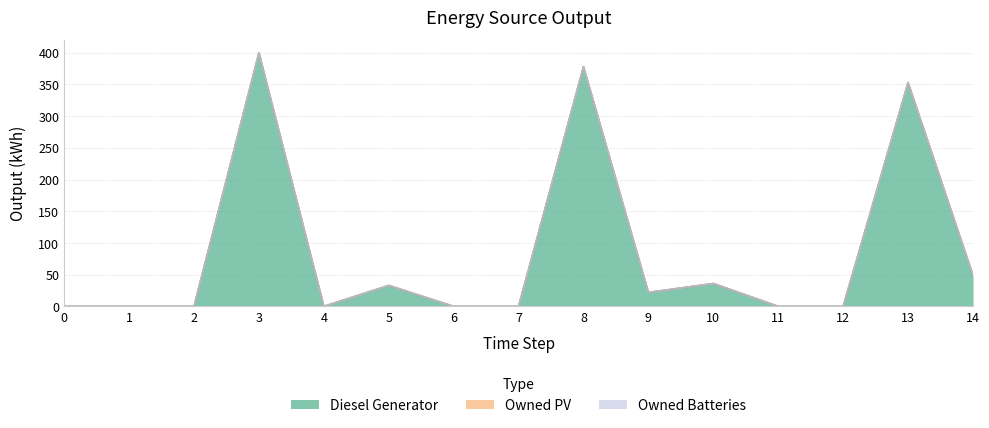

Is it true that Owned Batteries equals 0 at 1?

True